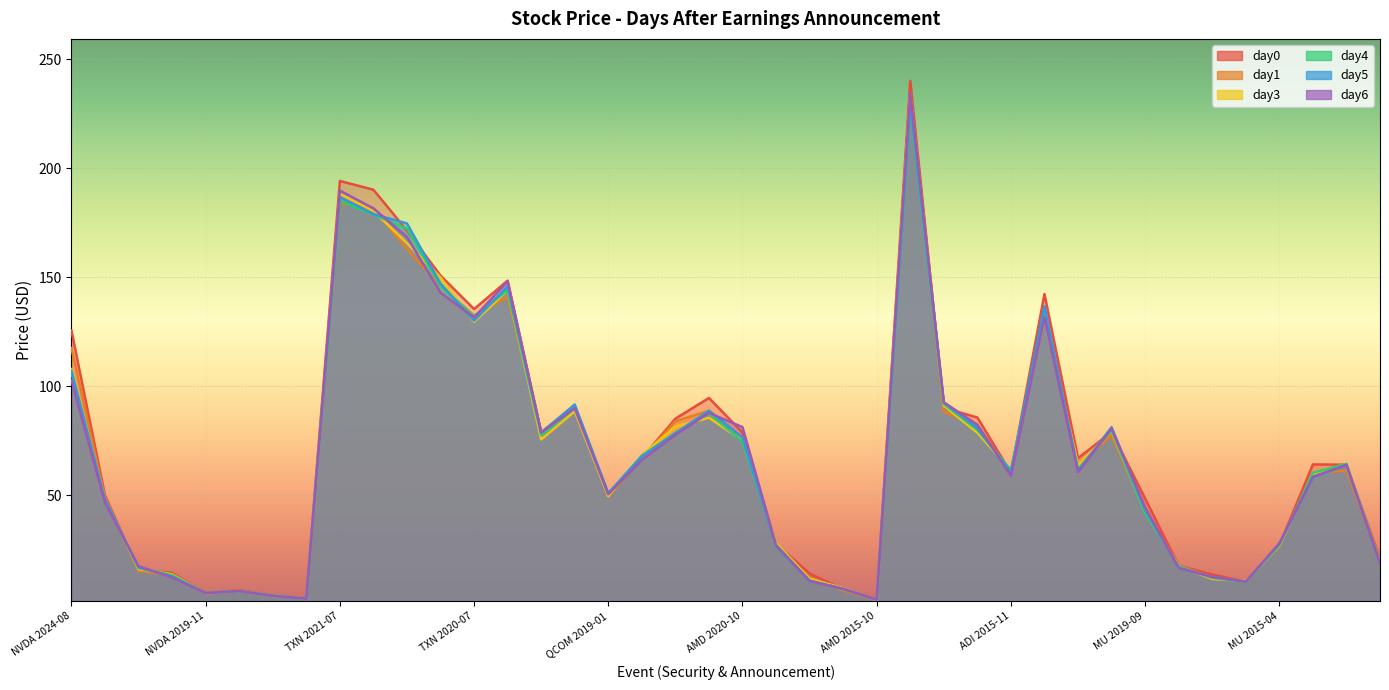

At AMD 2020-10, list the series in order from largest to smallest.

day6, day0, day5, day1, day3, day4